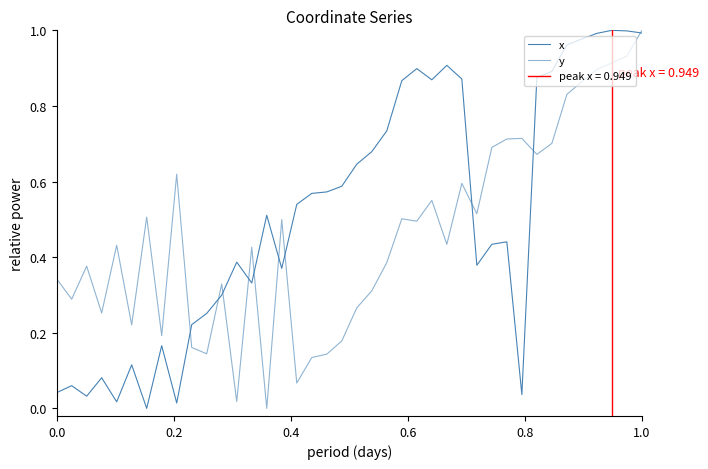

True or false: y has more than 0 interior local peaks.

True